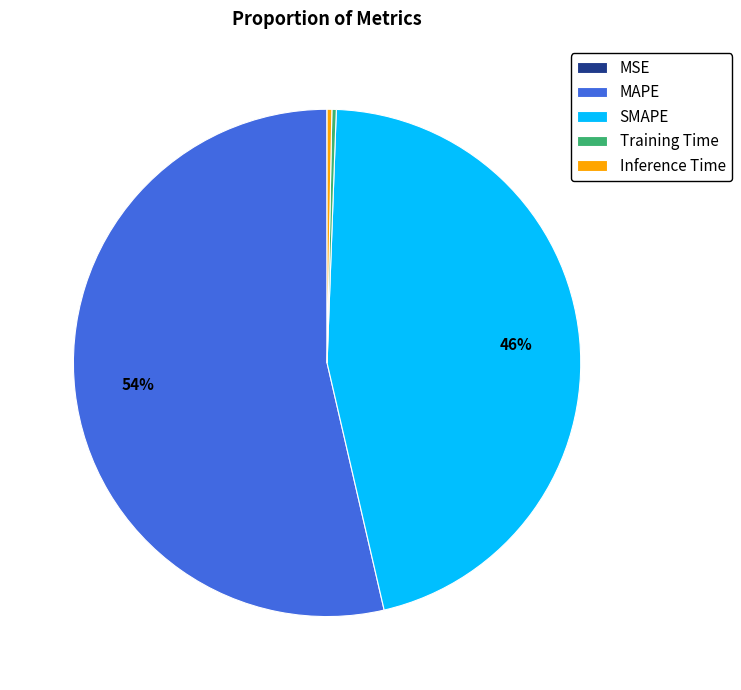

Which category has the biggest portion of the pie?

MAPE